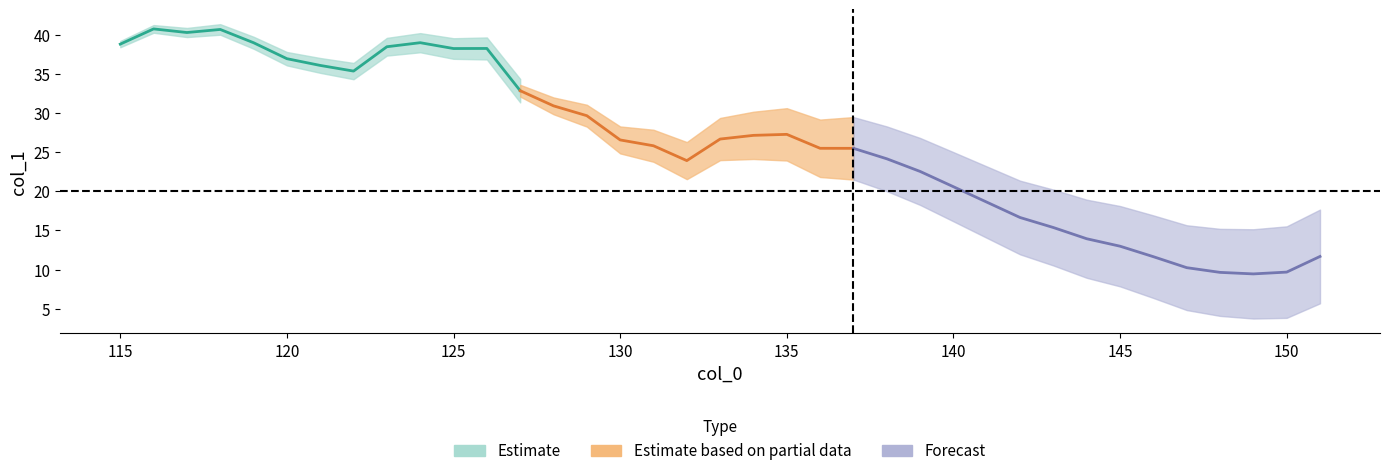

What is the value of the 5th point from the left?

39.0